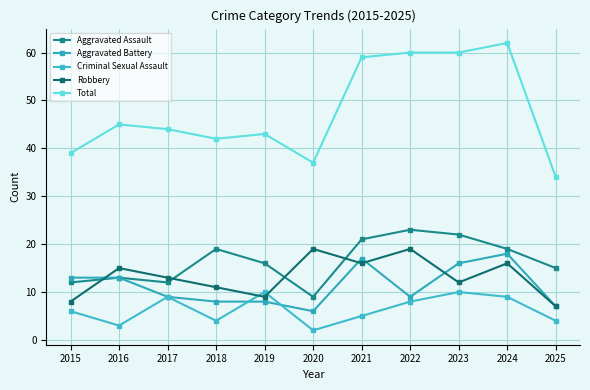

True or false: Aggravated Assault has more than 1 interior local peaks.

True